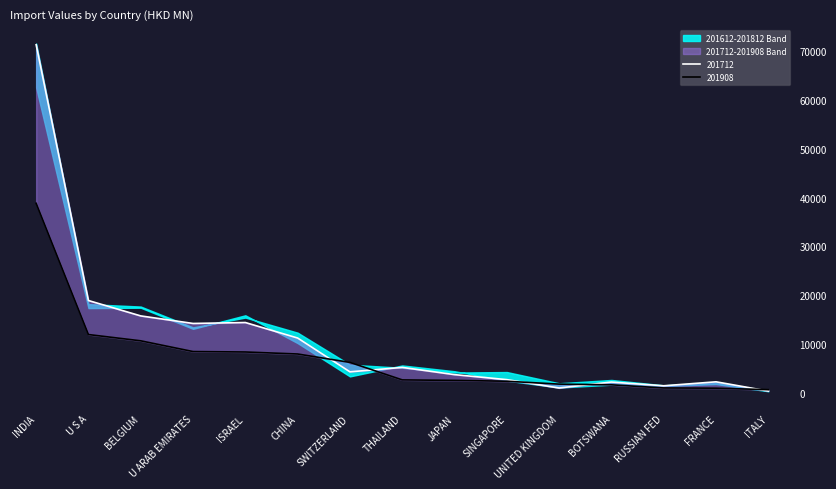

Does the chart have visible grid lines?

No